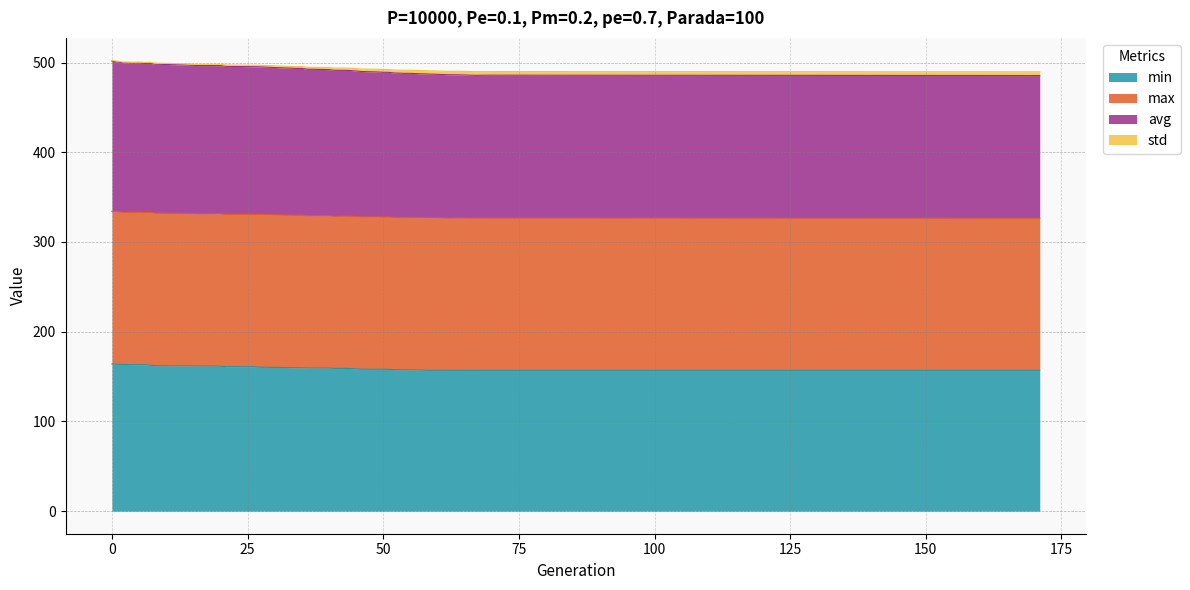

True or false: min has a value of 157.5 at 55.

True